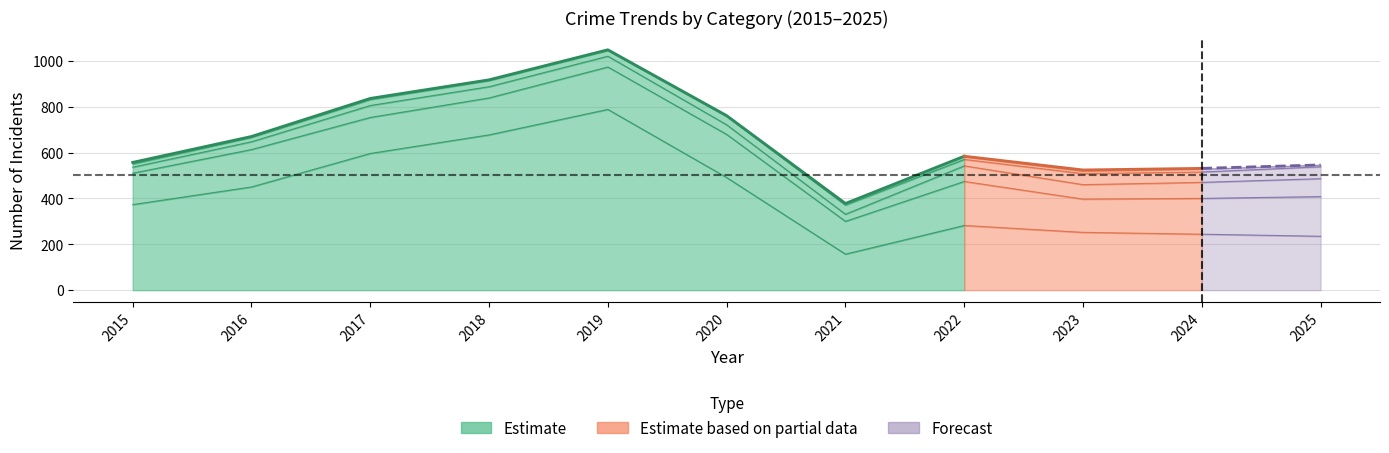

What is the difference between the Theft values at 2023 and 2017?

344